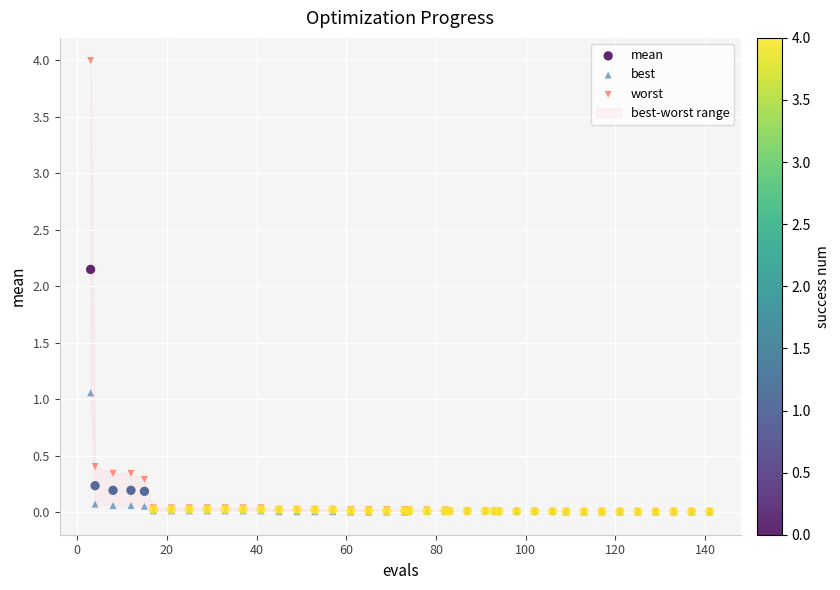

In the worst series, what Y value is closest to 2?

0.4